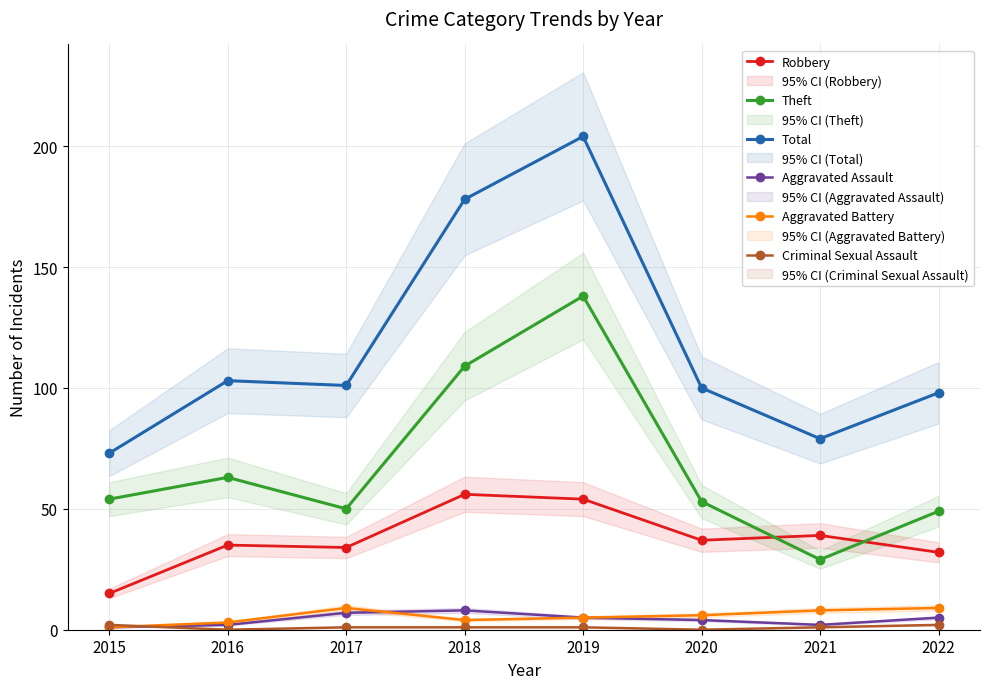

Reading right to left, what are all the values shown in this chart?

Robbery: 32	39	37	54	56	34	35	15
Theft: 49	29	53	138	109	50	63	54
Total: 98	79	100	204	178	101	103	73
Aggravated Assault: 5	2	4	5	8	7	2	1
Aggravated Battery: 9	8	6	5	4	9	3	1
Criminal Sexual Assault: 2	1	0	1	1	1	0	2